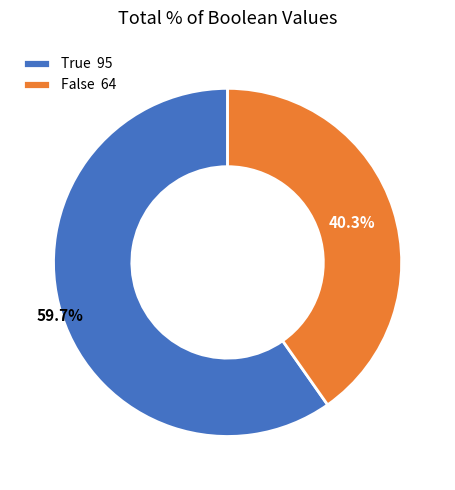

To the nearest percent, what portion does False represent?

40%